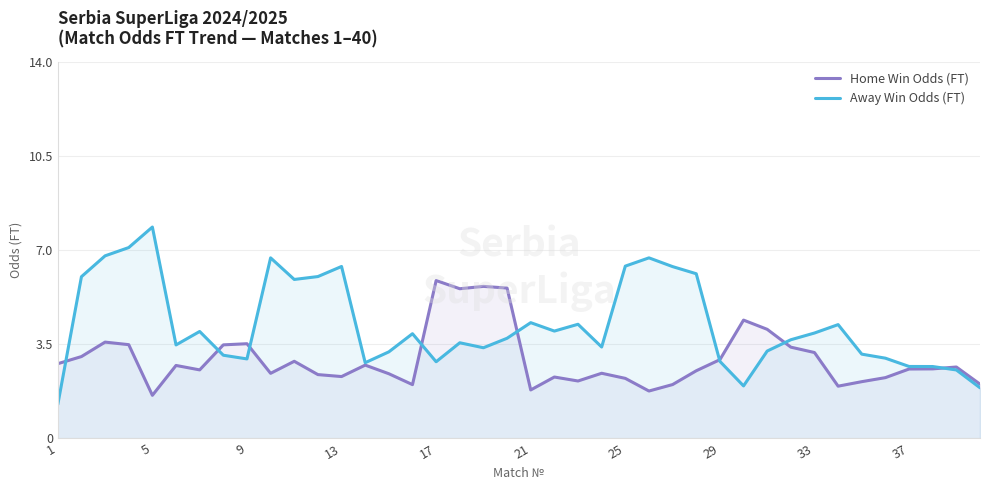

What are all the series names shown in the legend?

Home Win Odds (FT), Away Win Odds (FT)